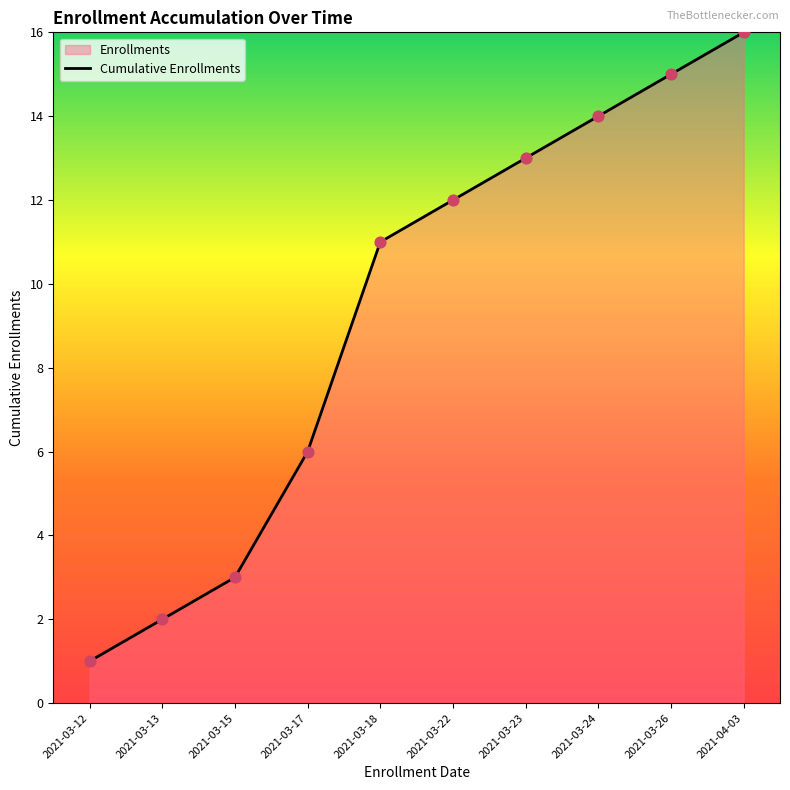

Between 2021-03-26 and 2021-03-12, which is larger?

2021-03-26